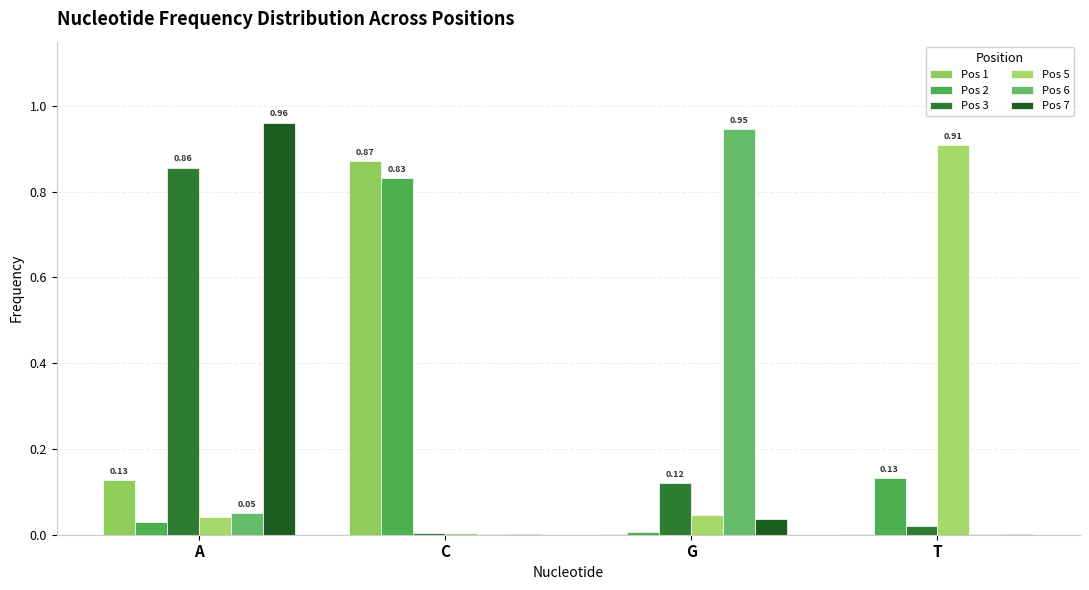

How many groups of bars are there?

4